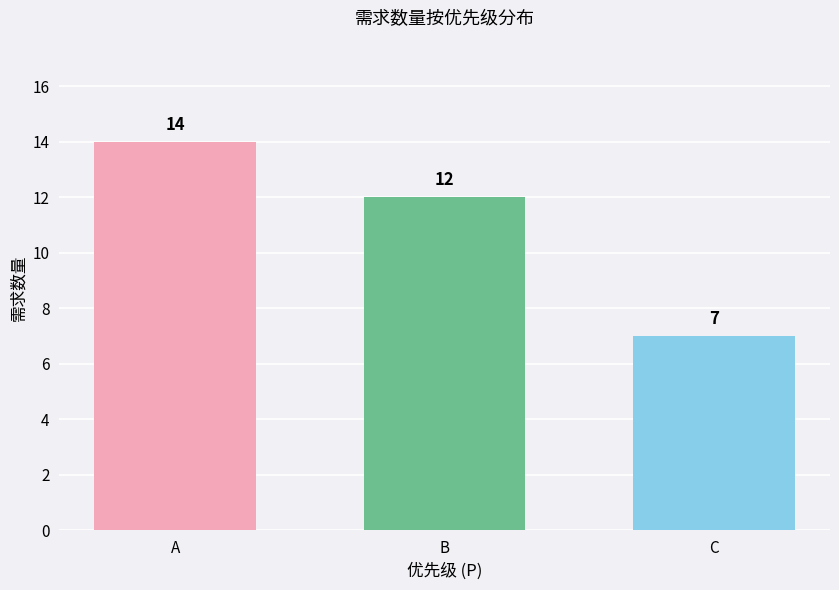

Is it true that the value at C is 7?

True